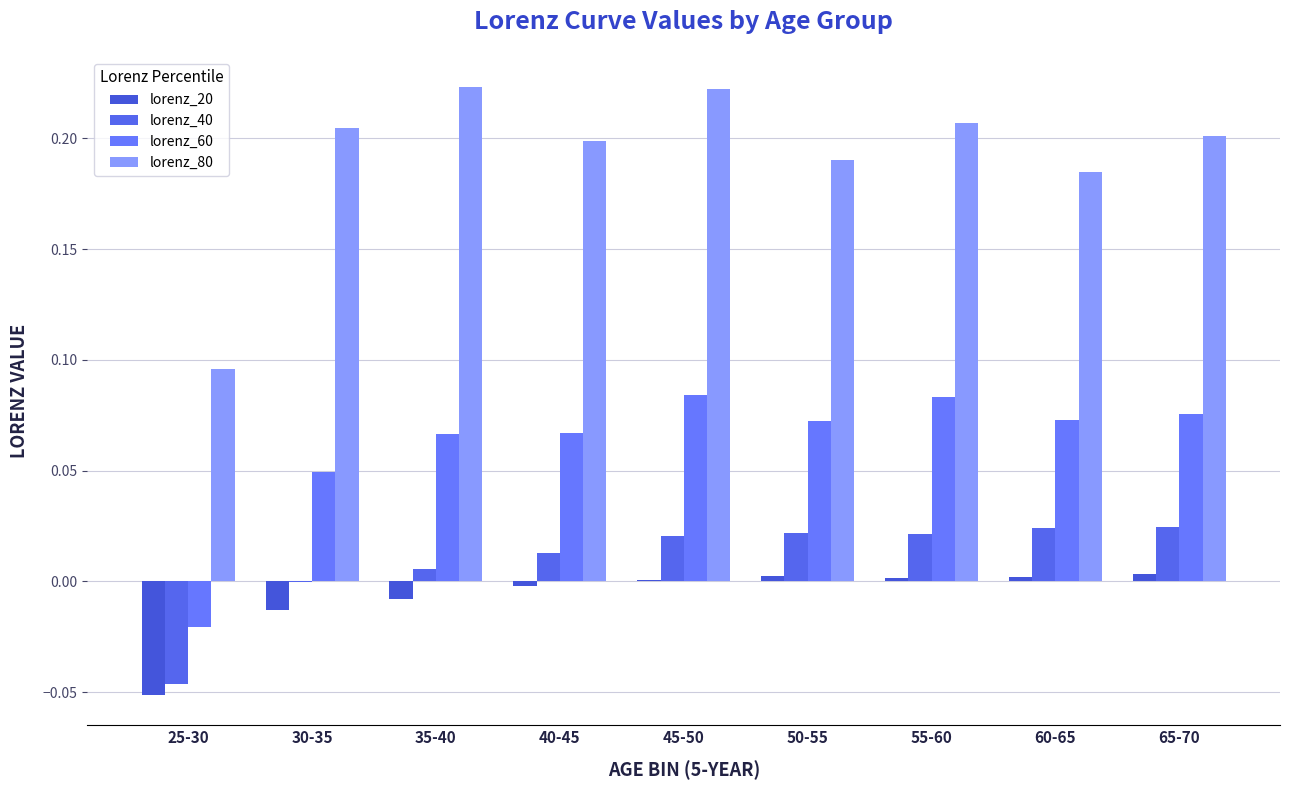

Reading right to left, transcribe all the data shown in this chart.

lorenz_20: 0.0	0.0	0.0	0.0	0.0	-0.0	-0.0	-0.0	-0.1
lorenz_40: 0.0	0.0	0.0	0.0	0.0	0.0	0.0	-0.0	-0.0
lorenz_60: 0.1	0.1	0.1	0.1	0.1	0.1	0.1	0.0	-0.0
lorenz_80: 0.2	0.2	0.2	0.2	0.2	0.2	0.2	0.2	0.1